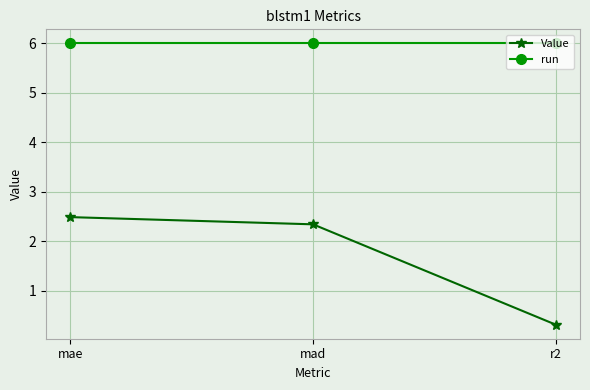

Between mae and mad, which series saw the biggest shift?

Value